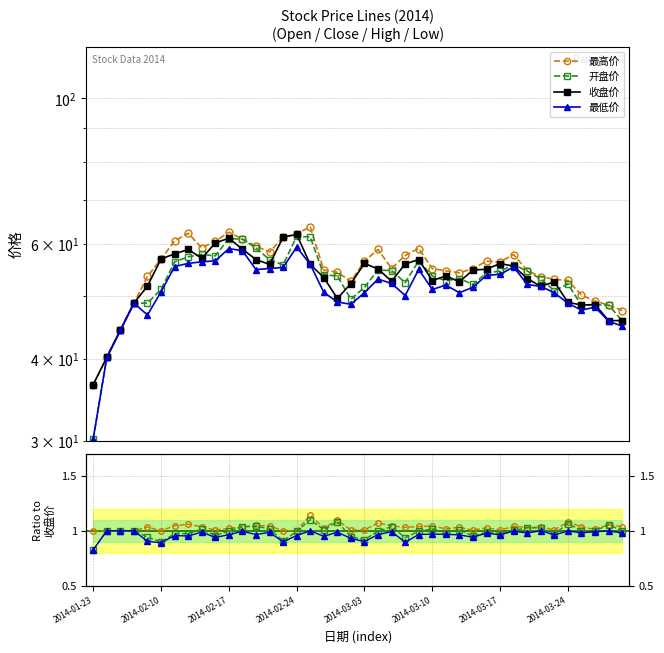

What is the smallest value displayed?

0.8